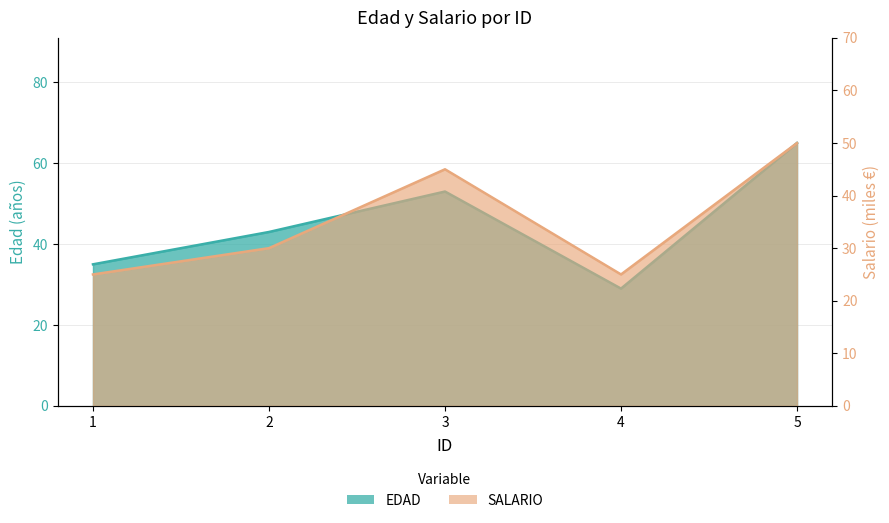

In EDAD, how many points are lower than both neighbors (excluding endpoints)?

1